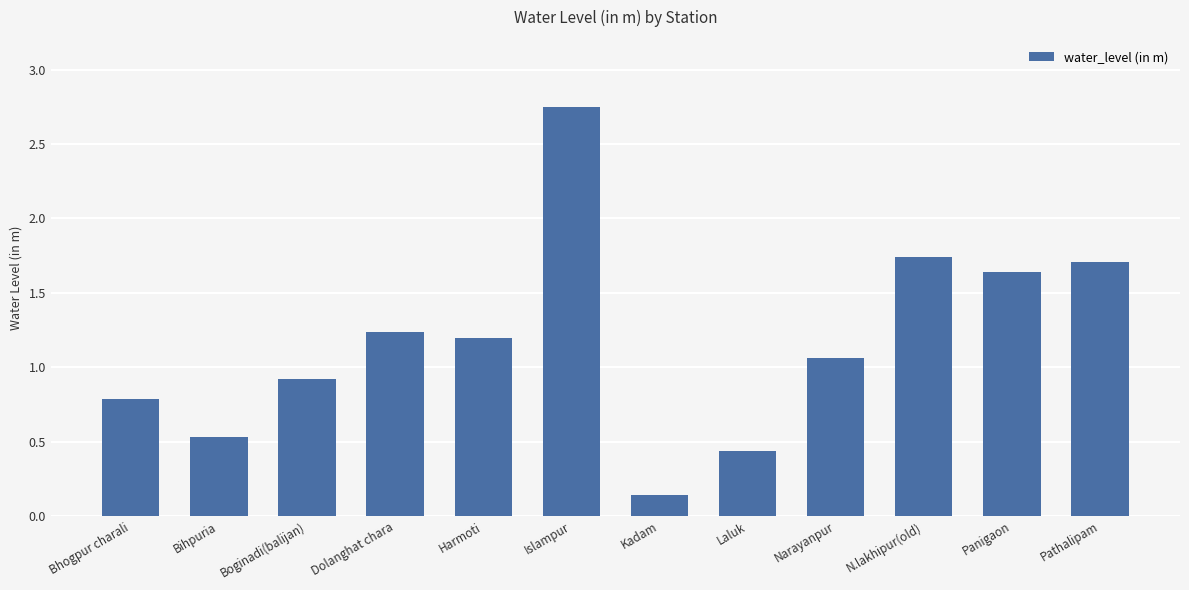

What is the approximate value at Boginadi(balijan)?

0.9